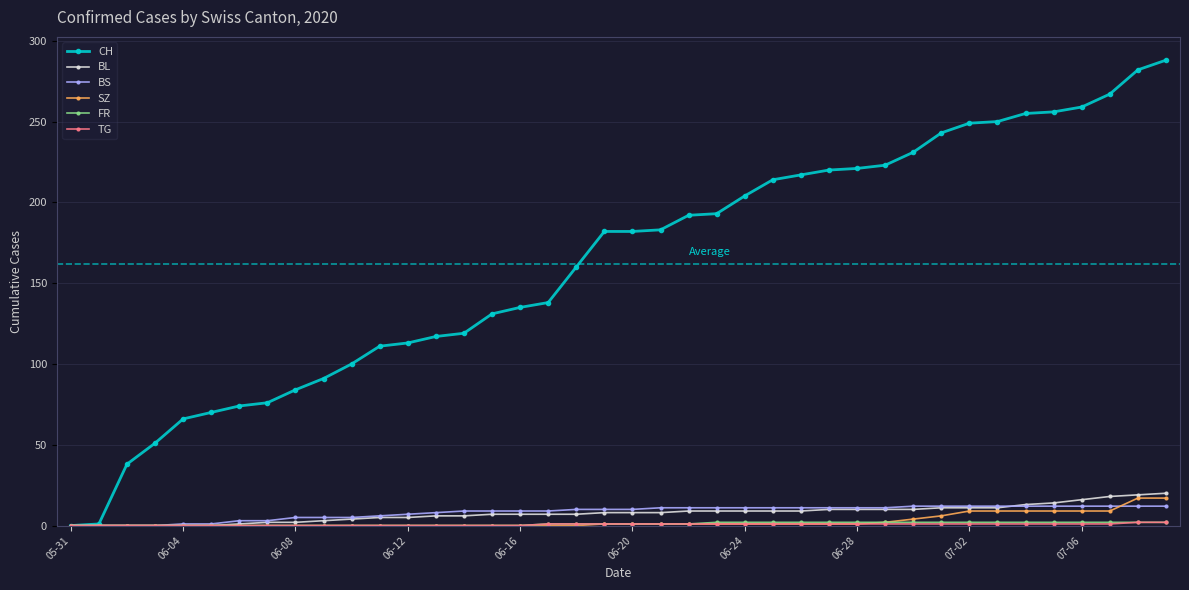

What is the highest value of the CH series?

288